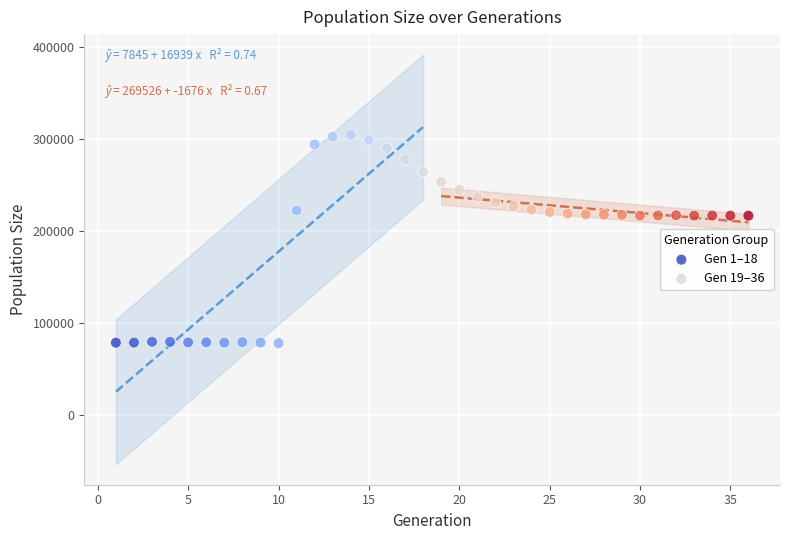

Which series contains the highest Y value?

Gen 1–18